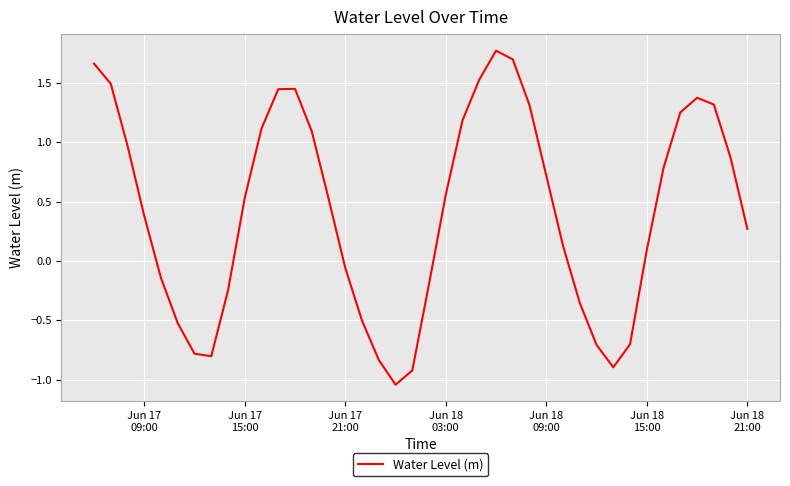

What is the difference between the maximum and minimum values?

2.8